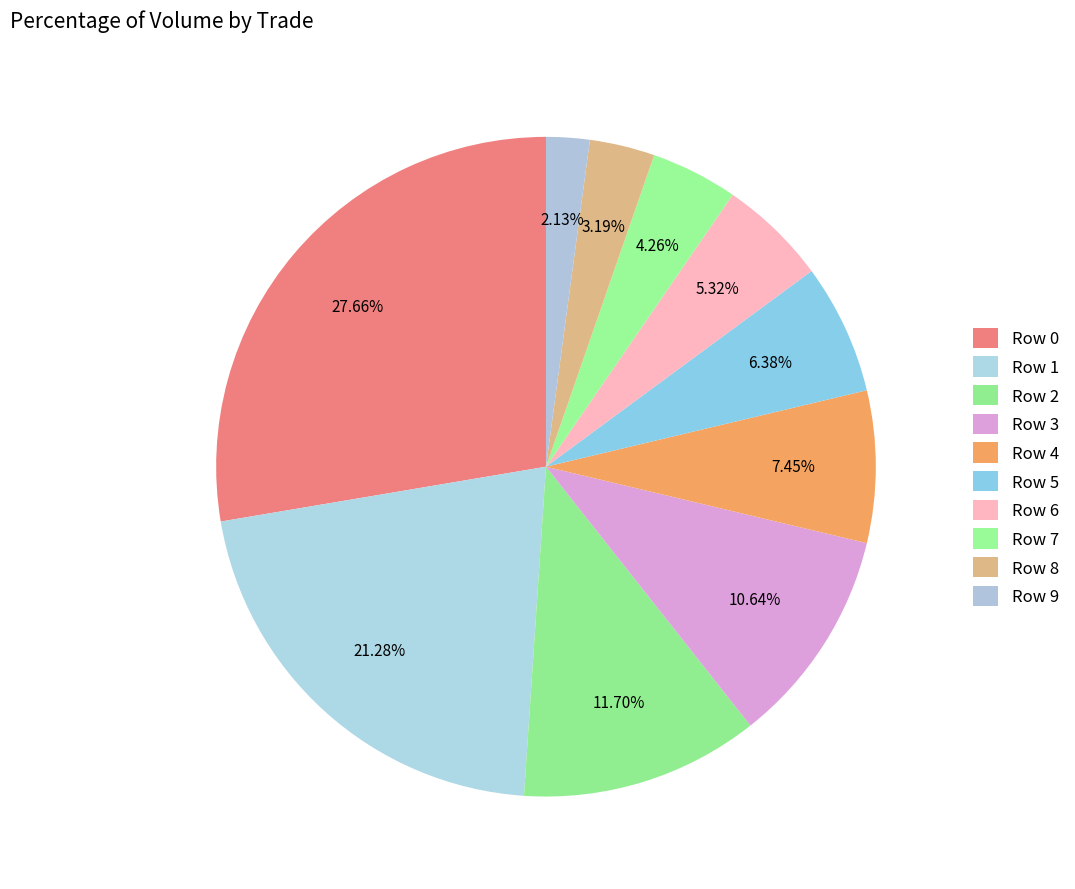

The Row 0 slice represents 38% of the pie. True or false?

False